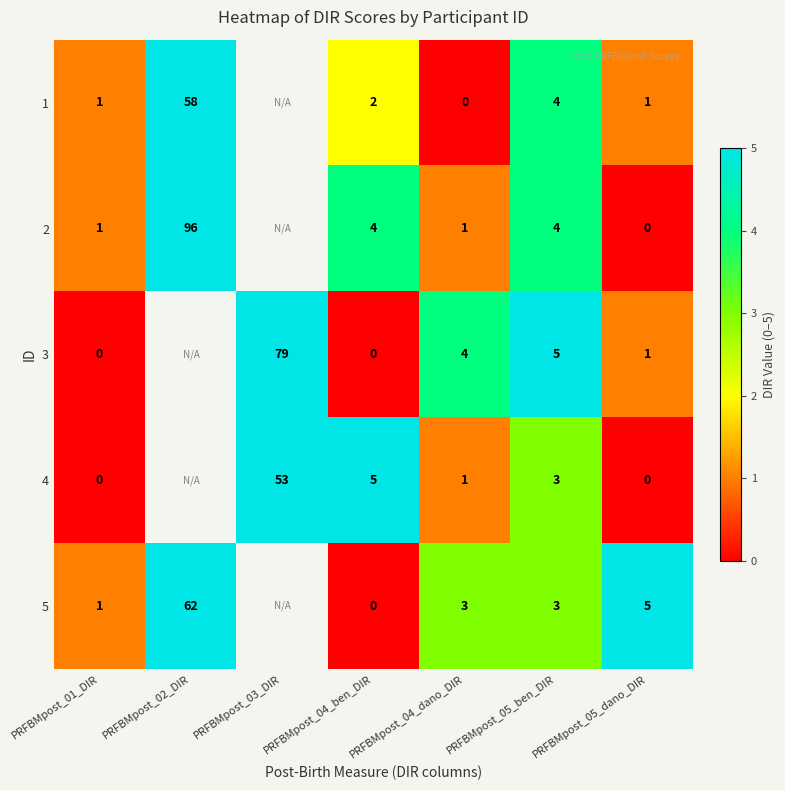

What is the total value across all series at PRFBMpost_01_DIR?

3